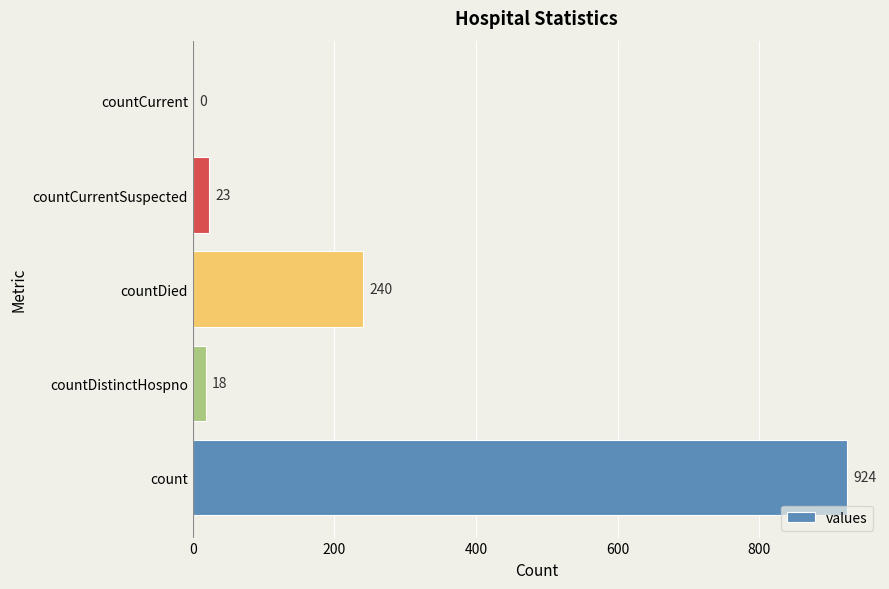

Between countDistinctHospno and count, which is larger?

count